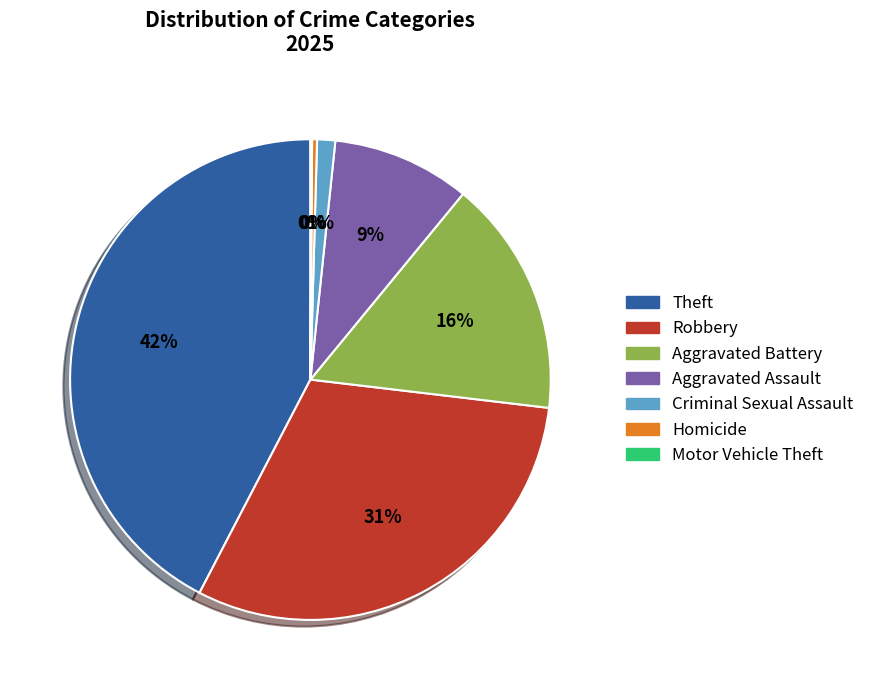

Is there a majority slice in this chart?

No